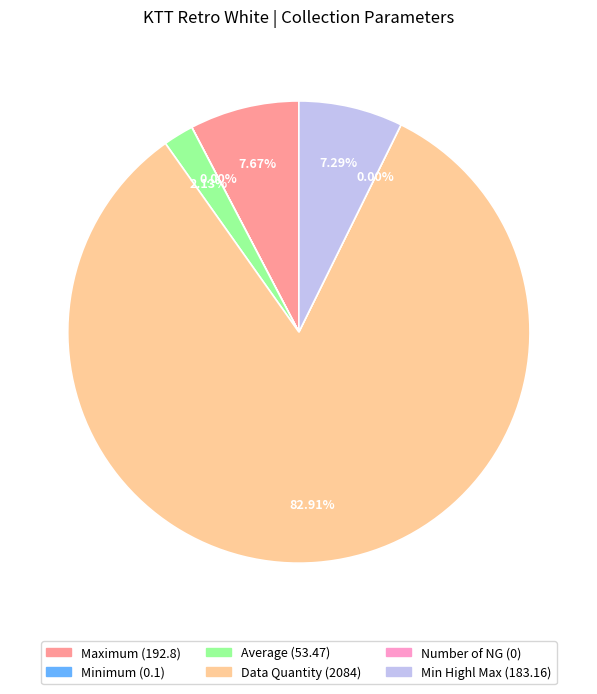

True or false: Number of NG accounts for 0% of the total.

True